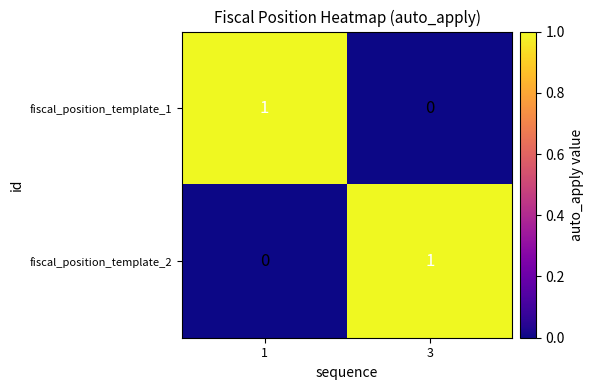

At how many categories does at least one series exceed 0?

2